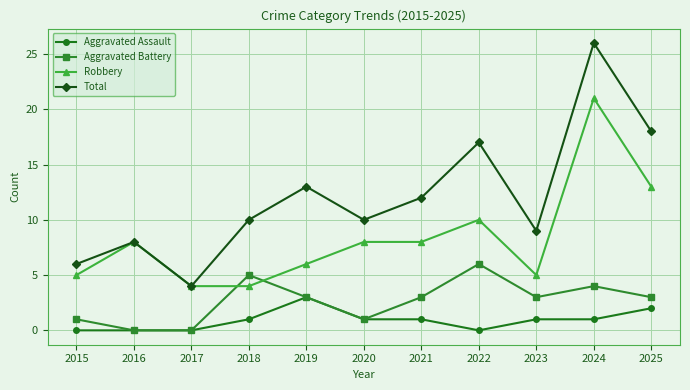

True or false: Robbery and Aggravated Assault intersect in this chart.

False